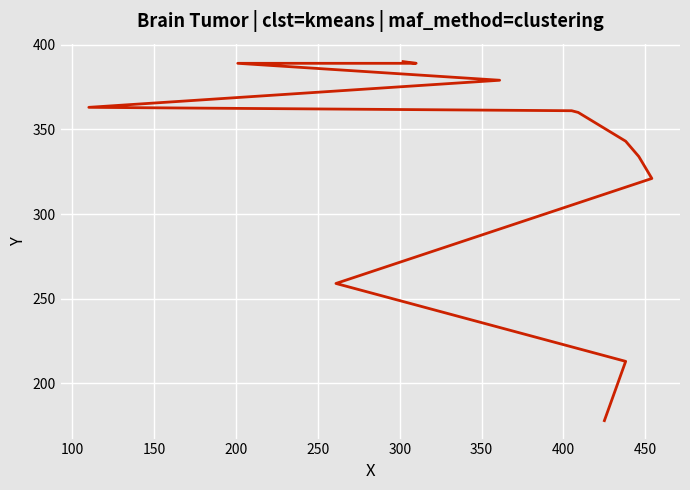

What is the smallest value displayed?

178